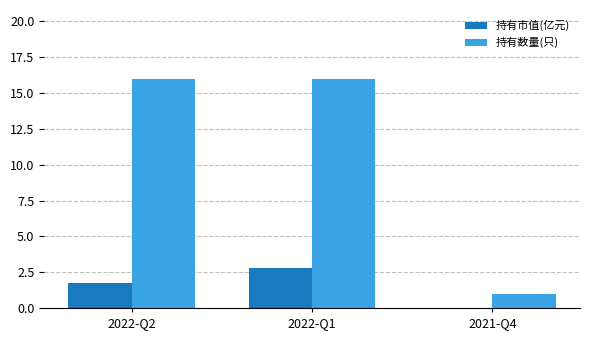

Which series has the widest spread of values?

持有数量(只)